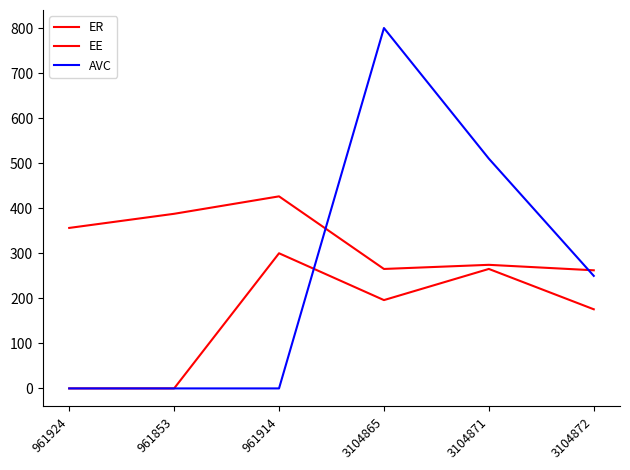

At which label is EE closest to 150?

3104872